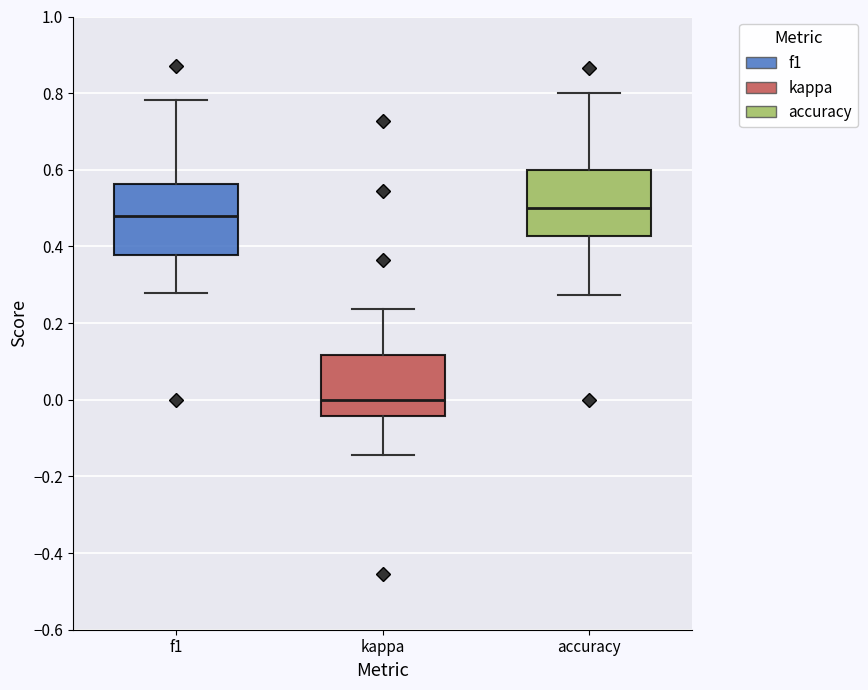

Where does the median line of the box for accuracy sit on the y-axis? The values are not printed on the chart, so give them approximately, as read against the axis.

0.50